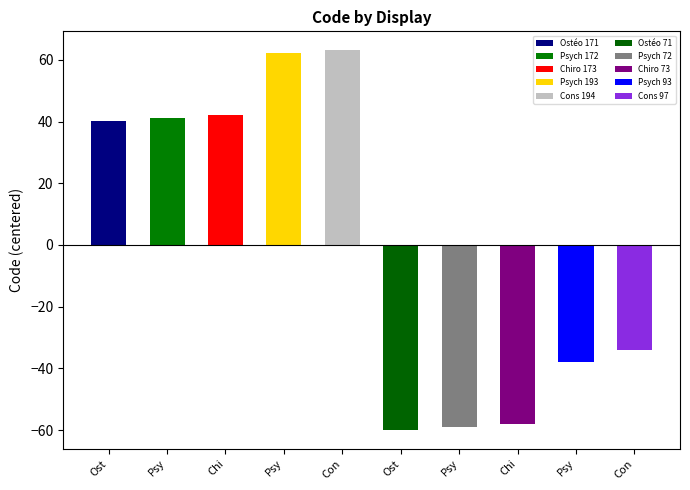

How many data points does each series have?

10